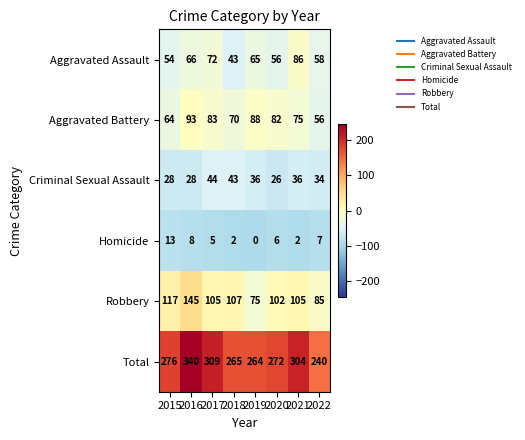

Where does the Criminal Sexual Assault series first go above 36?

2017